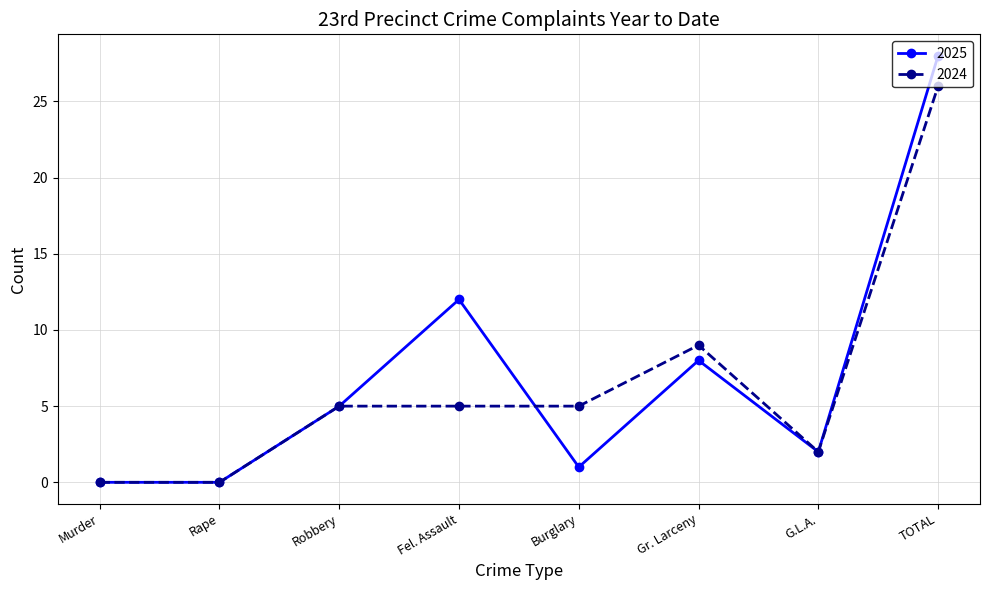

Is this an area chart (filled region under the line)?

No